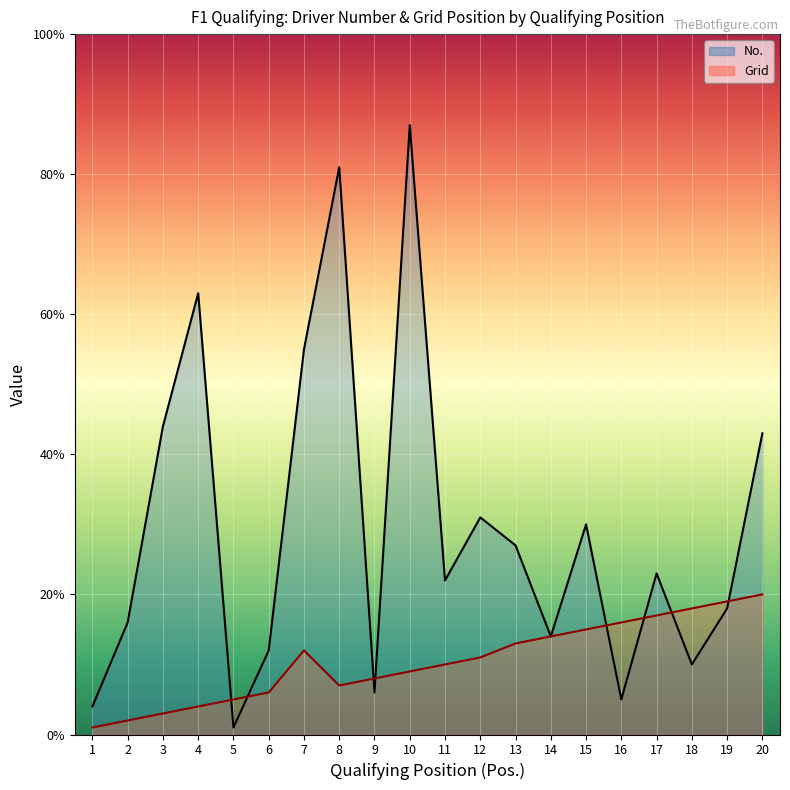

At 18, list the series in order from largest to smallest.

Grid, No.